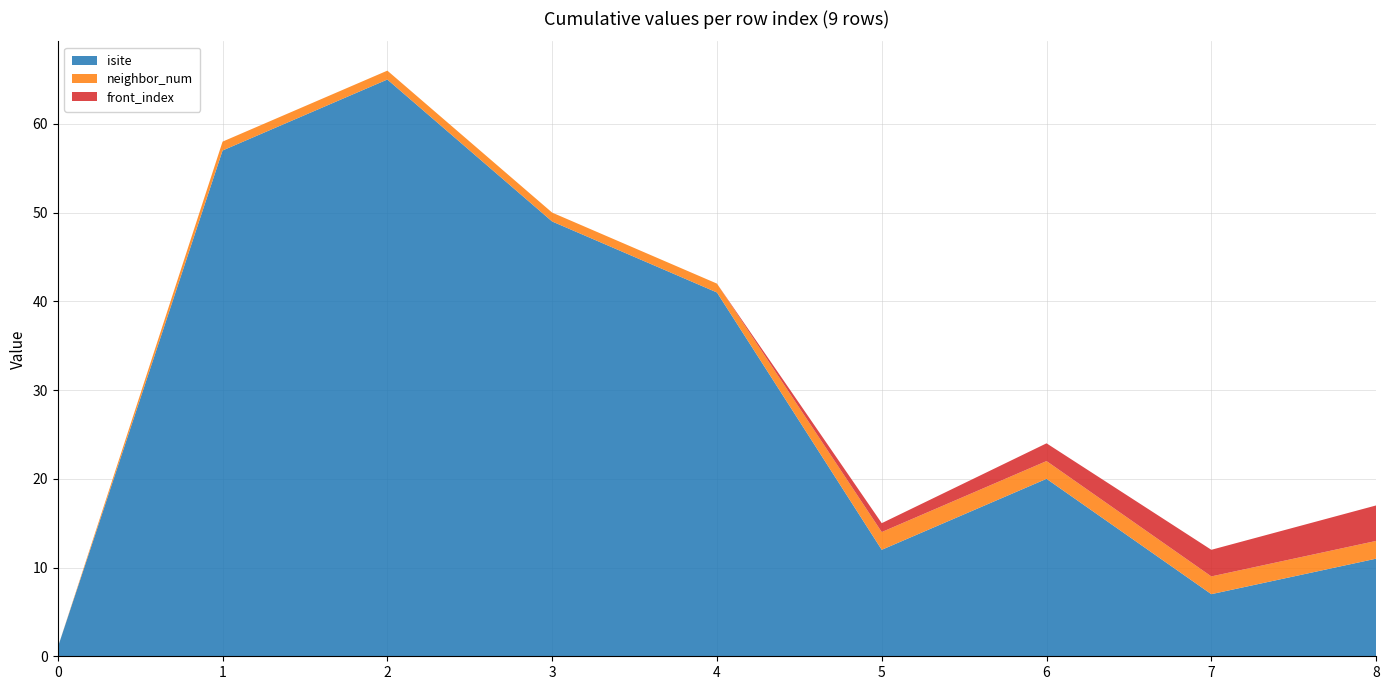

Reading left to right, list all the values displayed in this chart.

isite: 0=1	1=57	2=65	3=49	4=41	5=12	6=20	7=7	8=11
neighbor_num: 0=0	1=1	2=1	3=1	4=1	5=2	6=2	7=2	8=2
front_index: 0=0	1=0	2=0	3=0	4=0	5=1	6=2	7=3	8=4